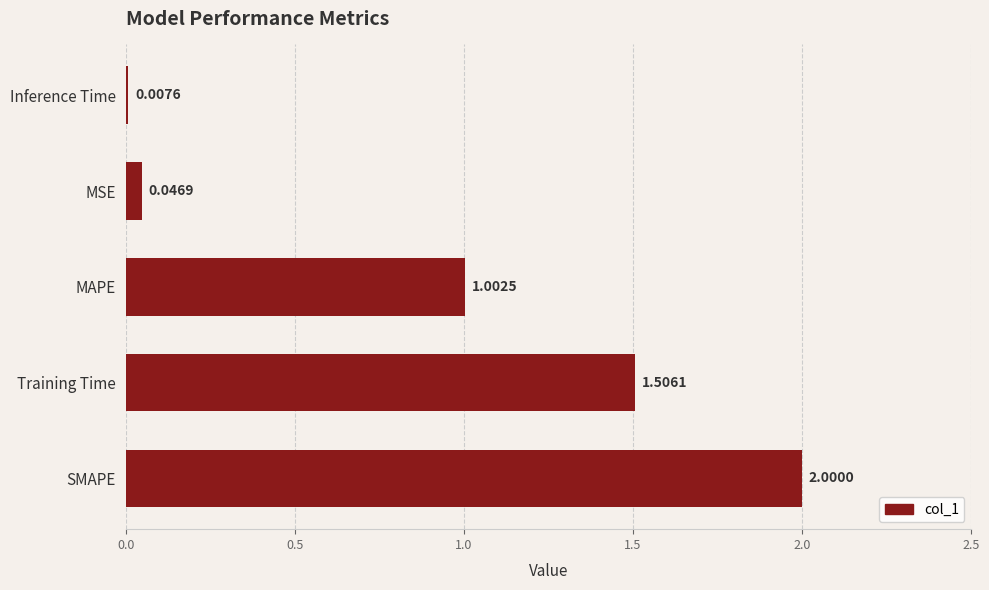

What is the maximum value shown in the chart?

2.0